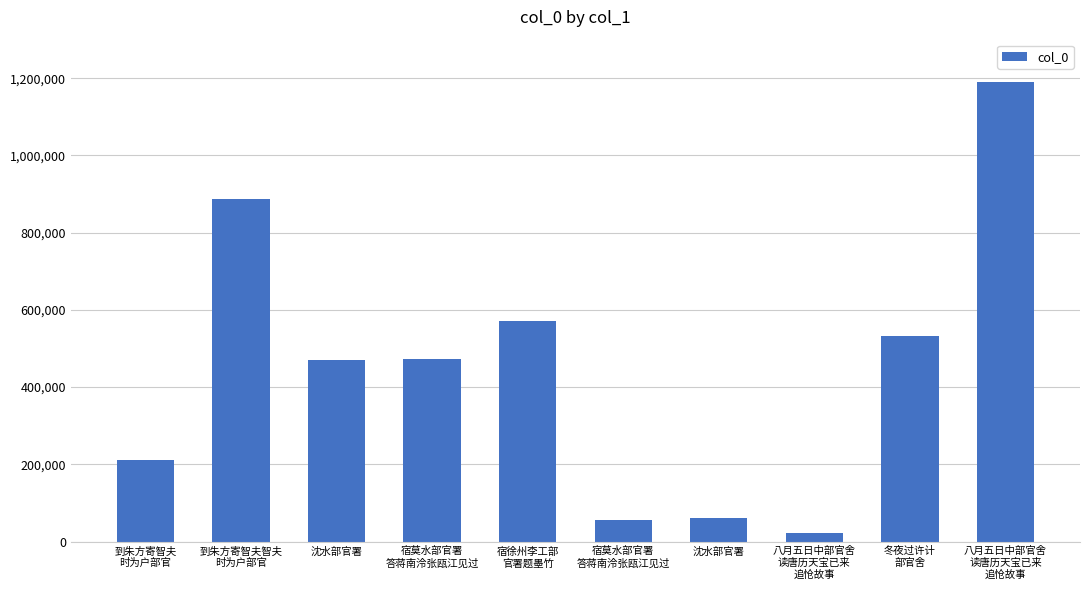

Between 沈水部官署 and 沈水部官署, which is larger?

沈水部官署